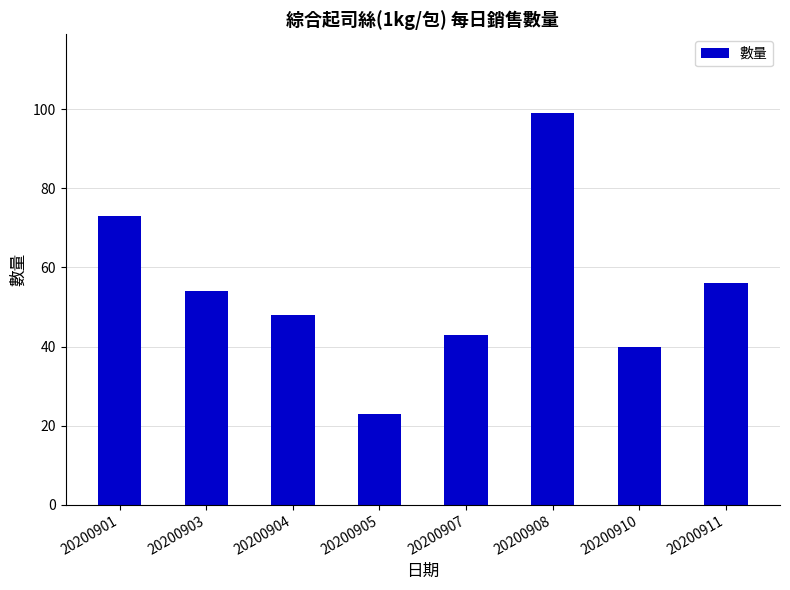

Reading left to right, extract all data points from this chart.

20200901=73	20200903=54	20200904=48	20200905=23	20200907=43	20200908=99	20200910=40	20200911=56